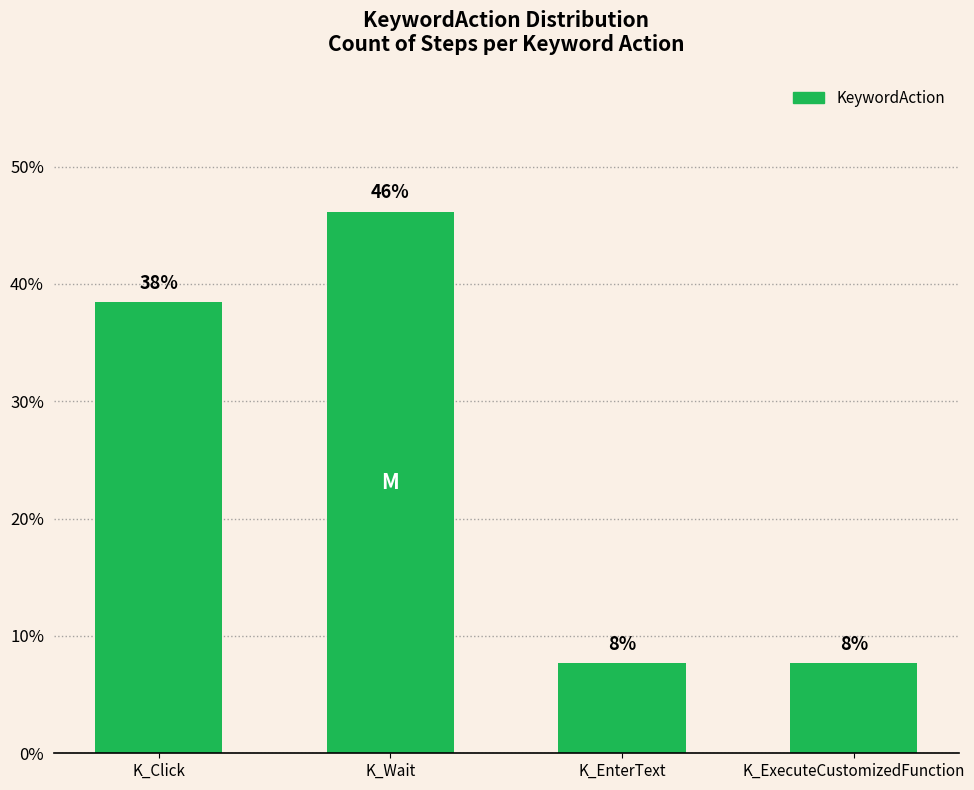

What is the greatest value displayed?

46.2